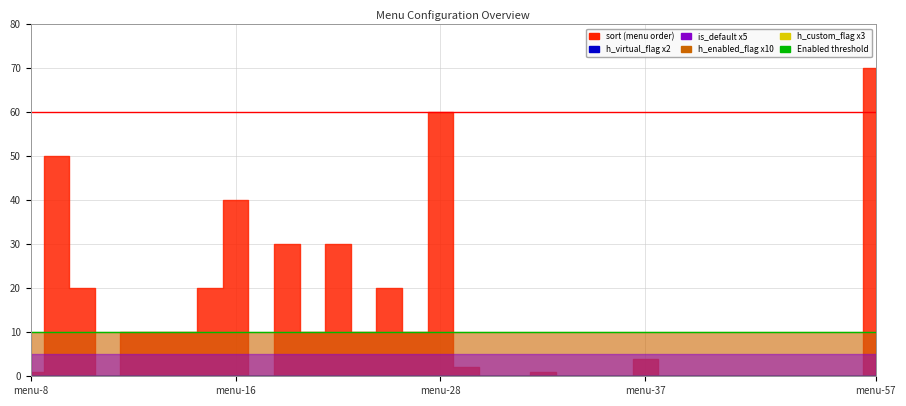

Reading right to left, extract all data points from this chart.

sort: 70	0	0	0	0	0	0	0	0	4	0	0	0	1	0	0	2	60	10	20	10	30	10	30	0	40	20	10	10	10	0	20	50	1
is_default: 1	1	1	1	1	1	1	1	1	1	1	1	1	1	1	1	1	1	1	1	1	1	1	1	1	1	1	1	1	1	1	1	1	1
h_custom_flag: 0	0	0	0	0	0	0	0	0	0	0	0	0	0	0	0	0	0	0	0	0	0	0	0	0	0	0	0	0	0	0	0	0	0
h_virtual_flag: 0	0	0	0	0	0	0	0	0	0	0	0	0	0	0	0	0	0	0	0	0	0	0	0	0	0	0	0	0	0	0	0	0	0
h_enabled_flag: 1	1	1	1	1	1	1	1	1	1	1	1	1	1	1	1	1	1	1	1	1	1	1	1	1	1	1	1	1	1	1	1	1	1